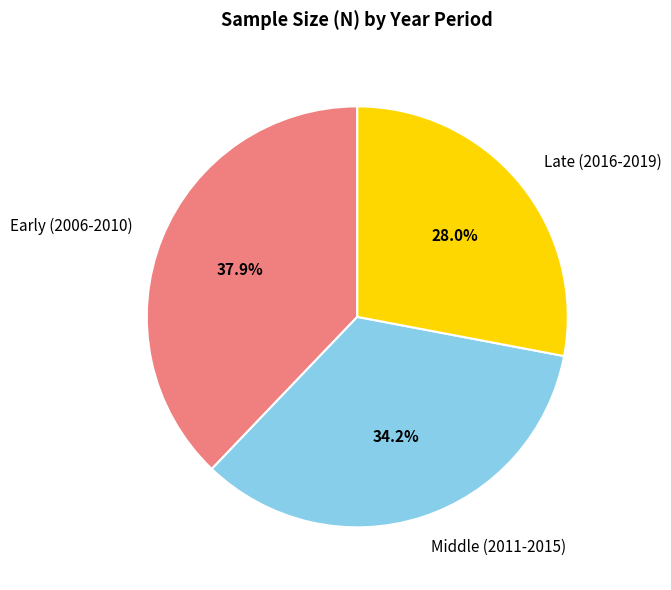

Between Middle (2011-2015) and Early (2006-2010), which is larger?

Early (2006-2010)